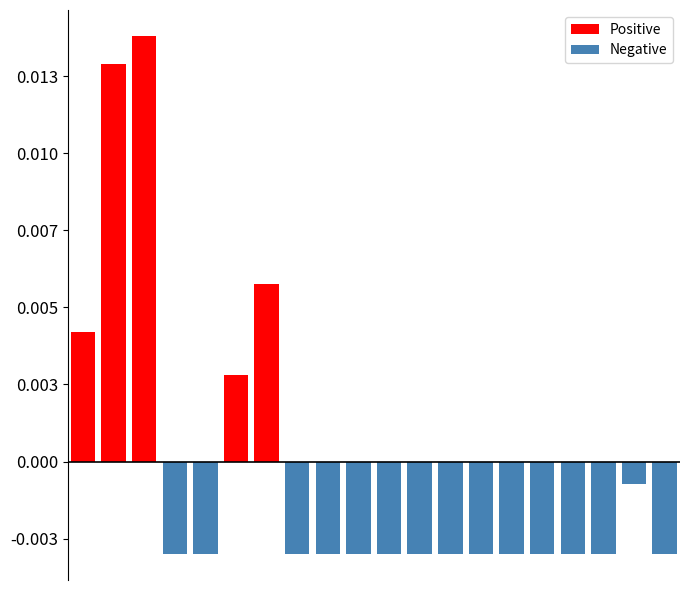

Which series changed the most between 0 and 9?

Positive